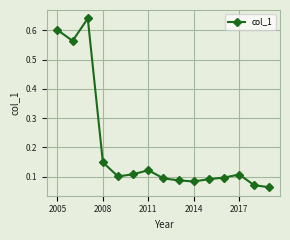

Is this an area chart (filled region under the line)?

No